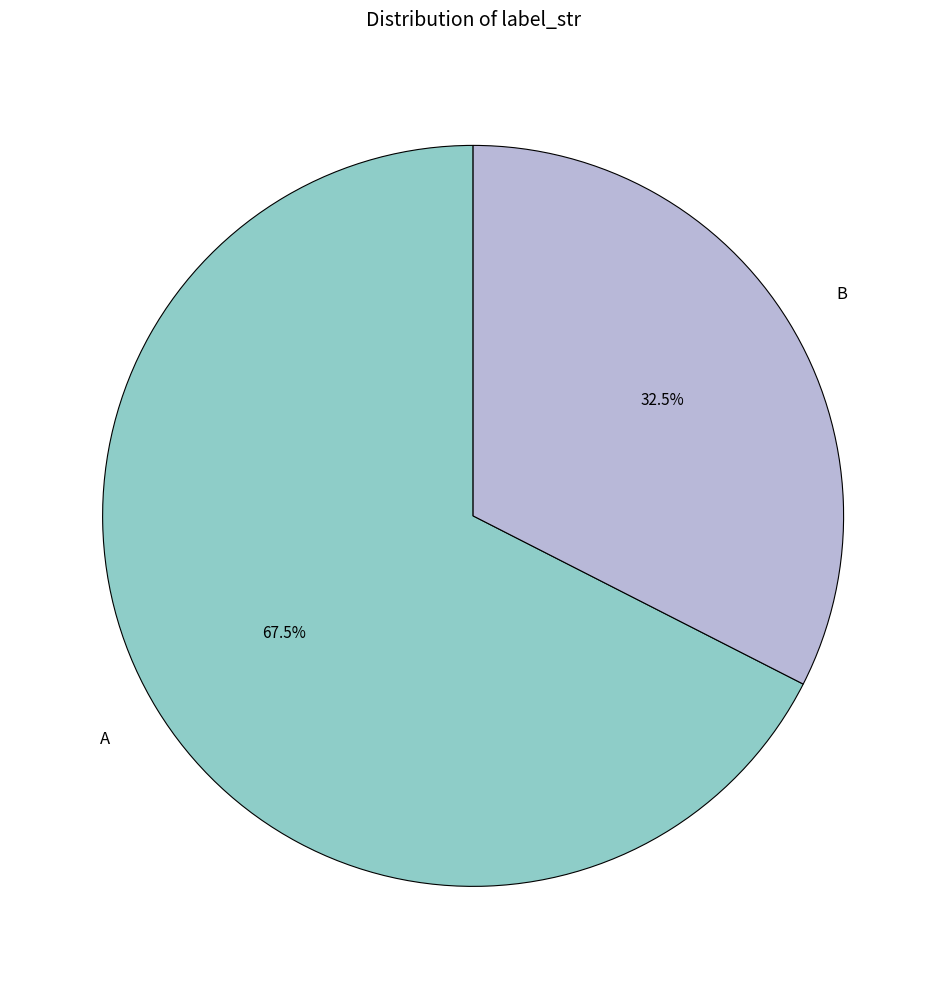

Count the number of slices in the pie.

2